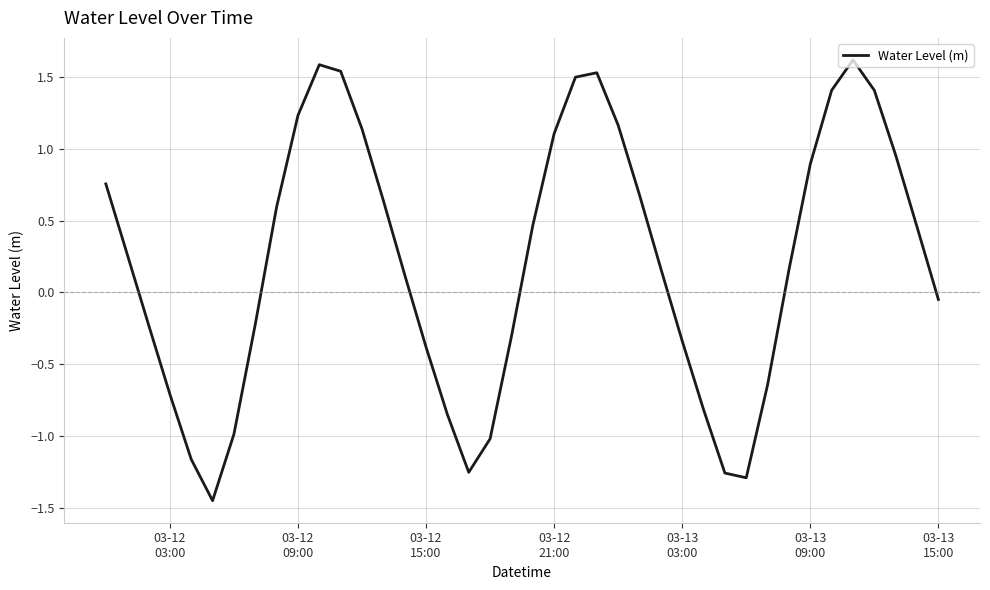

What is the difference between the maximum and minimum values?

3.1